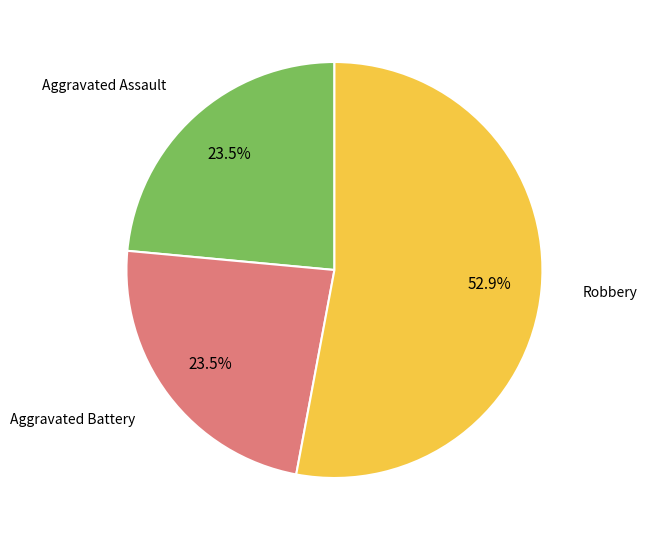

Is there any slice that represents more than half of the pie?

Yes